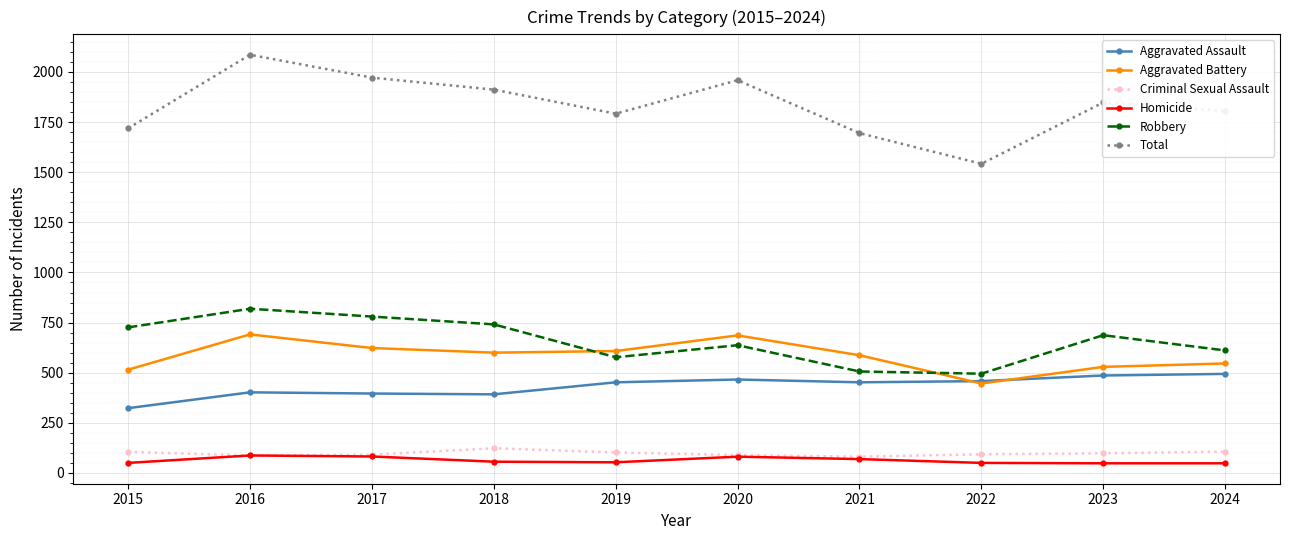

True or false: Total and Robbery cross at least once.

False